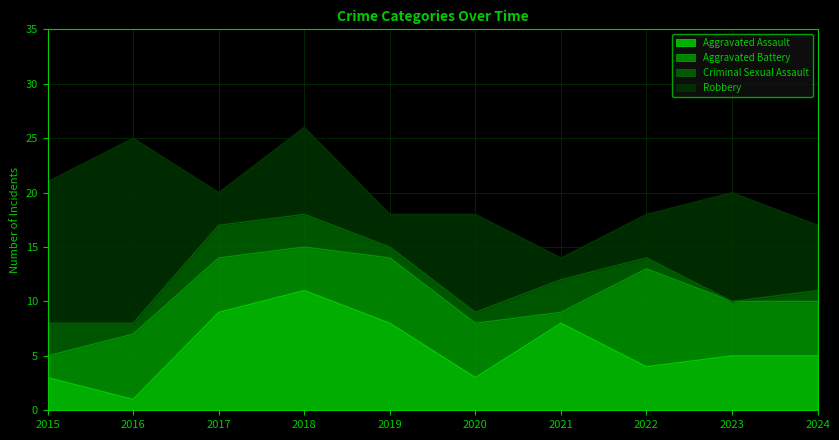

Where do Robbery and Aggravated Battery first cross each other?

2016 and 2017